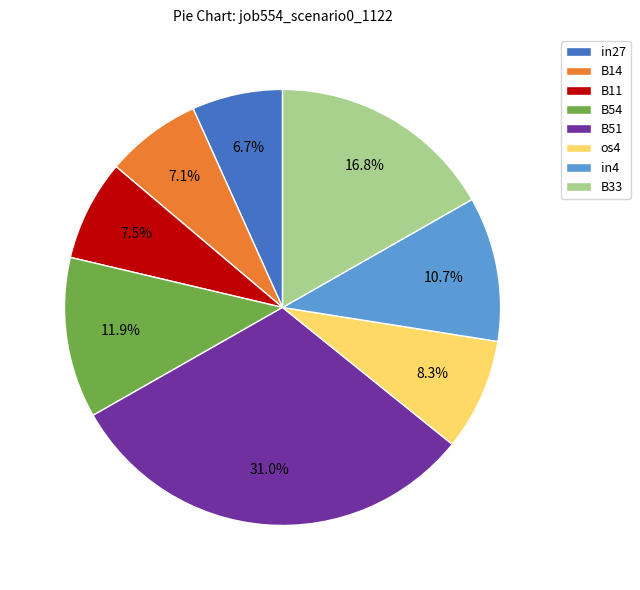

To the nearest percent, what is the average slice percentage?

12%